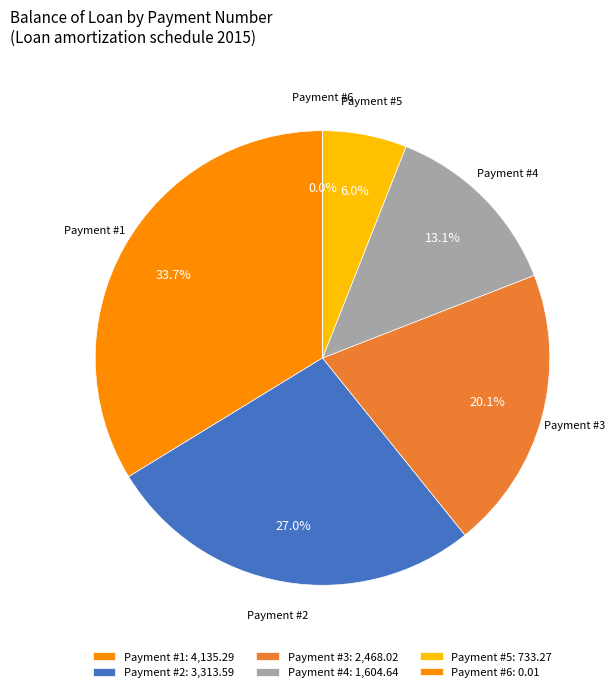

Approximately how many times larger is the value at Payment #5 compared to Payment #4?

0.5